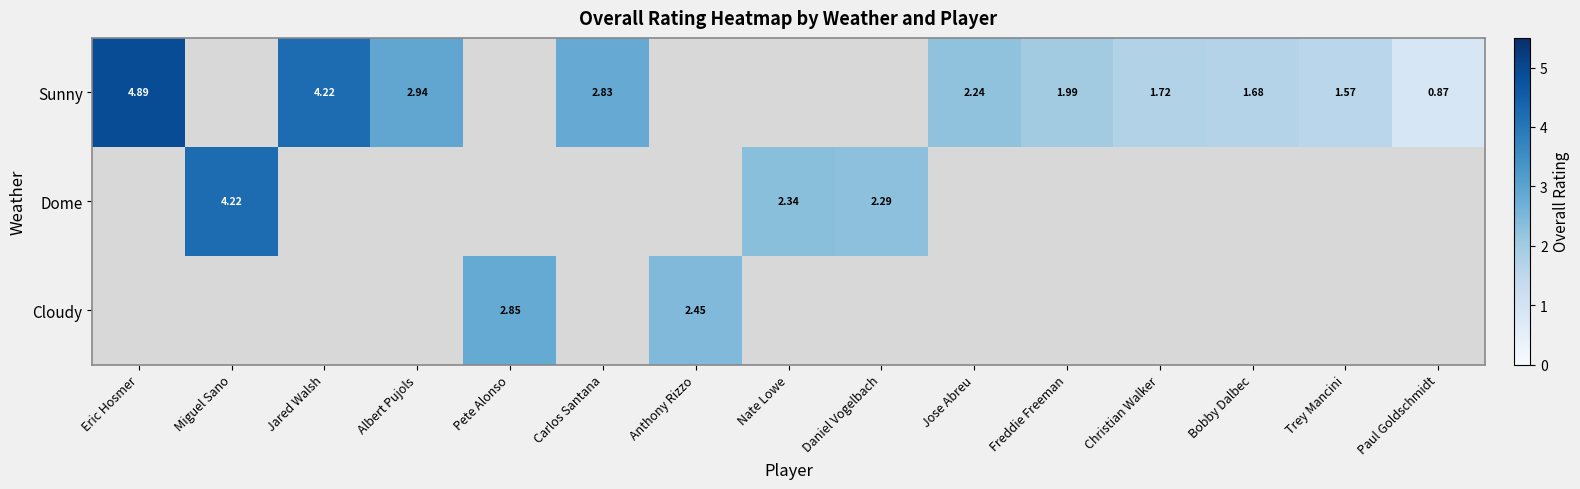

Is the value of Dome at Miguel Sano greater than the value of Sunny at Albert Pujols?

Yes